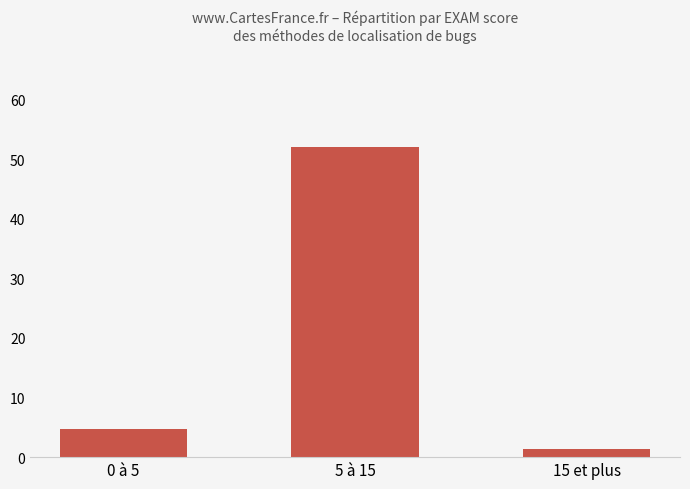

What is the sum of the values at 5 à 15 and 15 et plus?

53.5